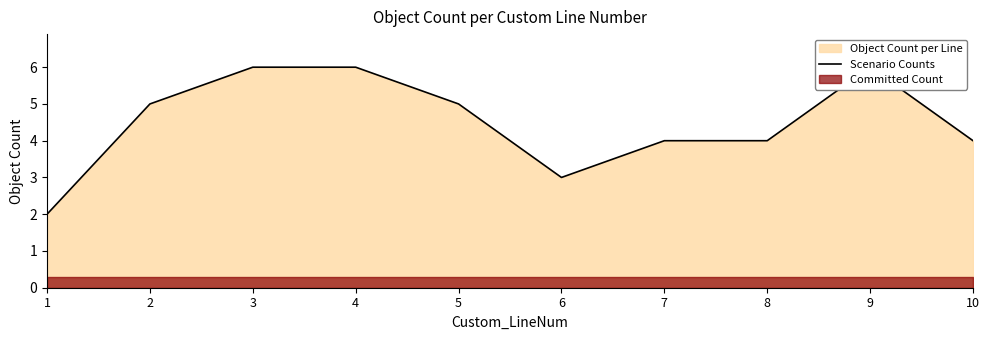

List the labels in order of value, largest first.

3, 4, 9, 2, 5, 7, 8, 10, 6, 1